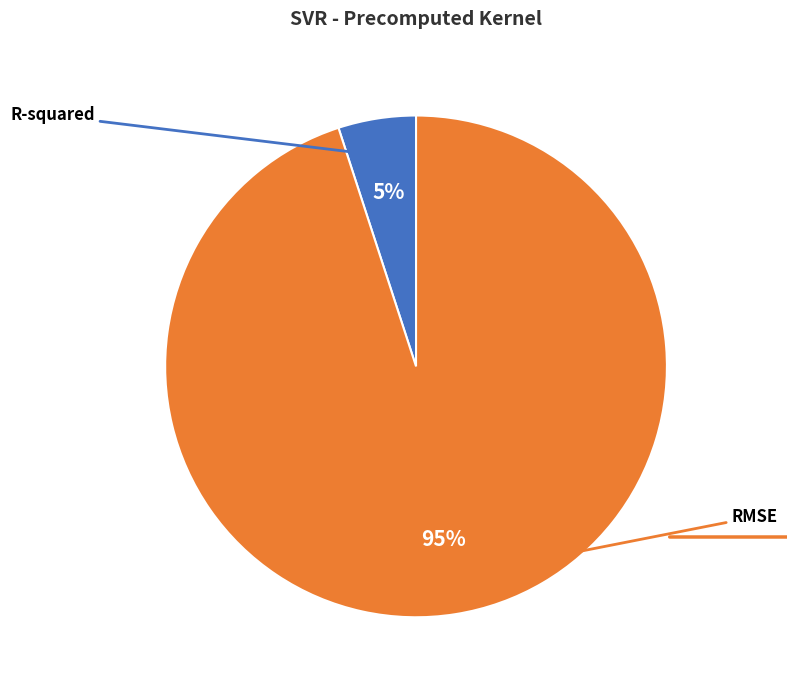

To the nearest percent, what is the difference between the largest and smallest slice percentages?

90%